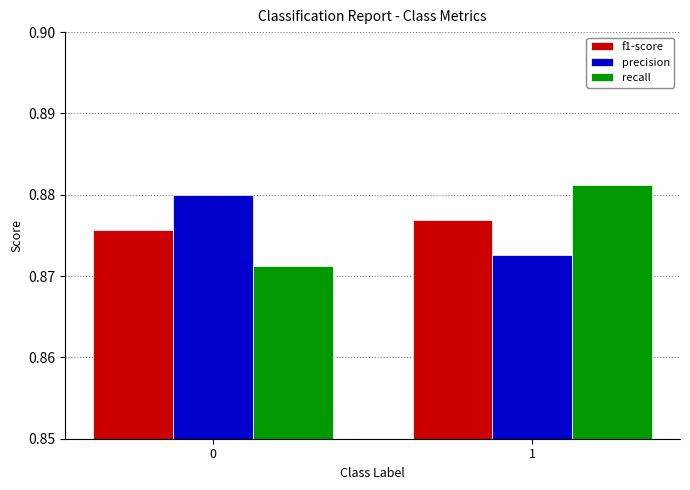

At how many categories does at least one series exceed 0?

2